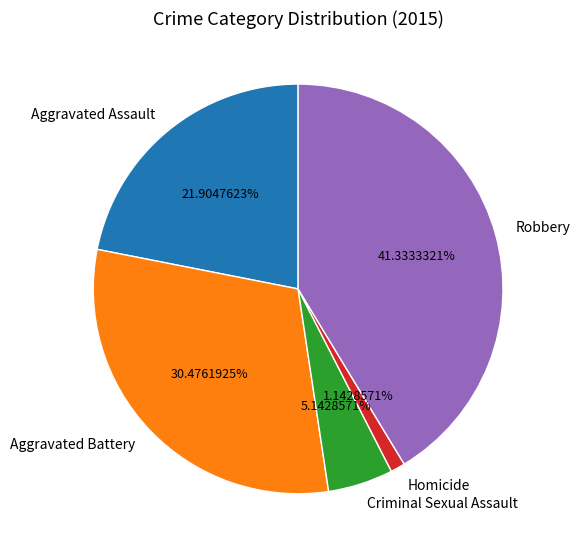

The Robbery slice represents 50% of the pie. True or false?

False